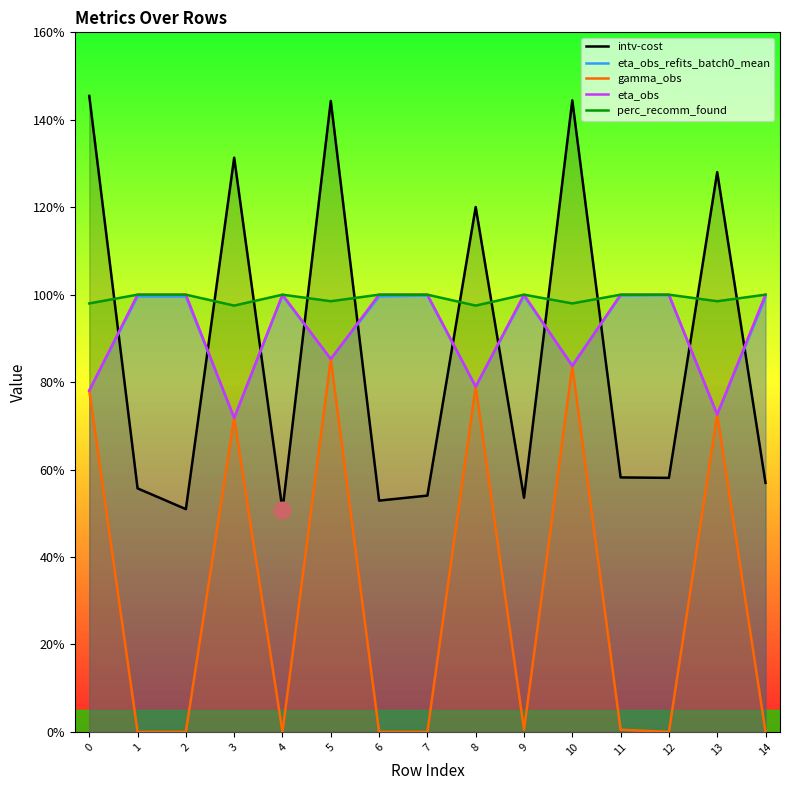

What value does the gamma_obs series have at 8?

0.8